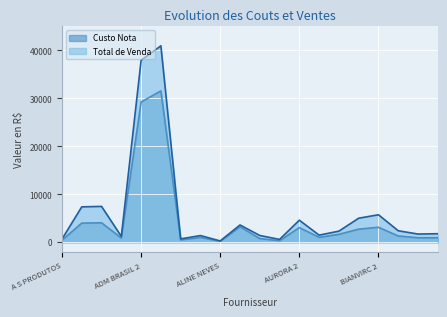

What is the value of the Total de Venda point at the 14th from the left?

1478.9